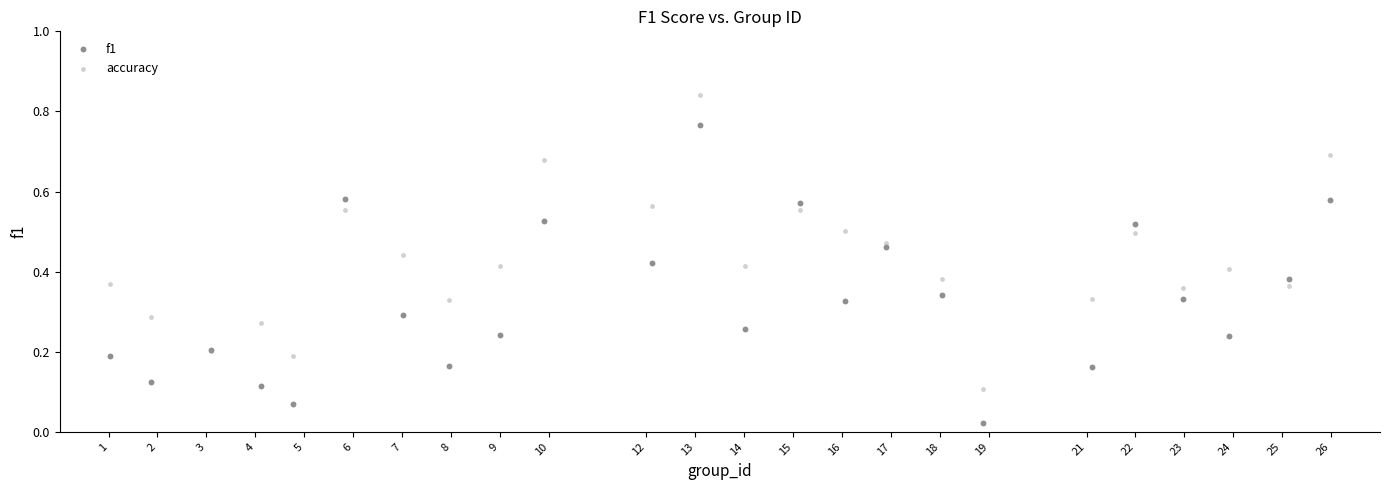

Which series has the largest Y range (max minus min)?

f1